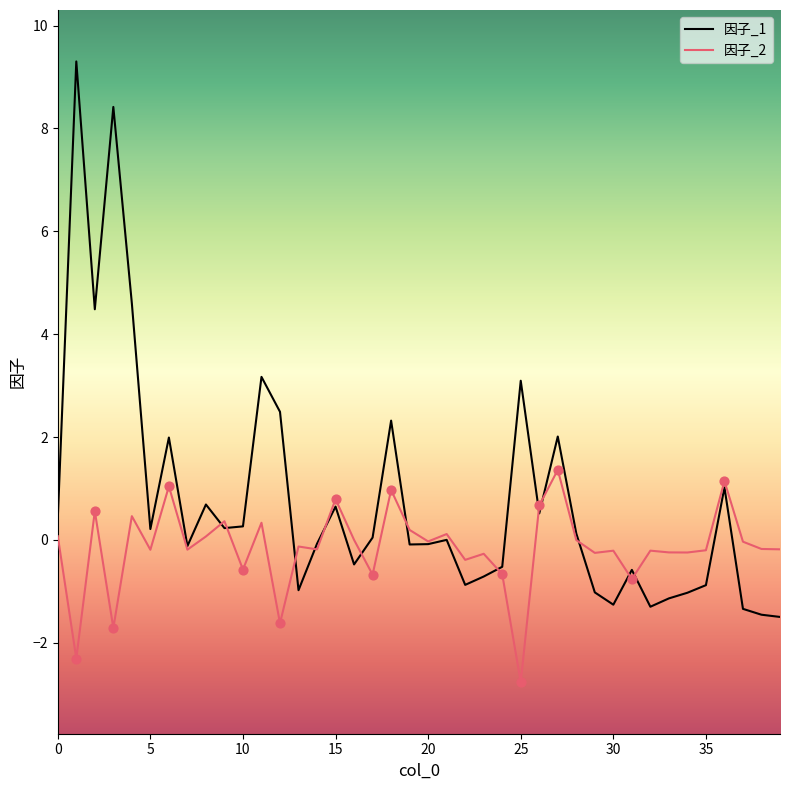

Which series has the largest range (max minus min)?

因子_1